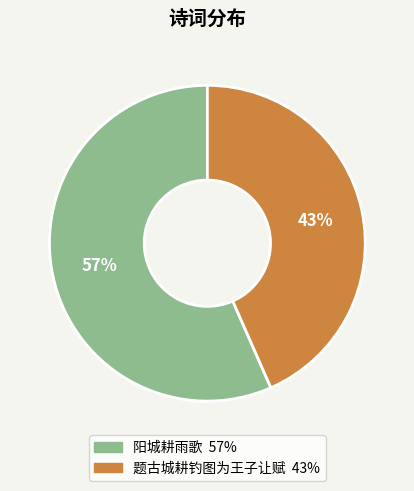

Do 题古城耕钓图为王子让赋 and 阳城耕雨歌 together represent more than half of the pie?

Yes